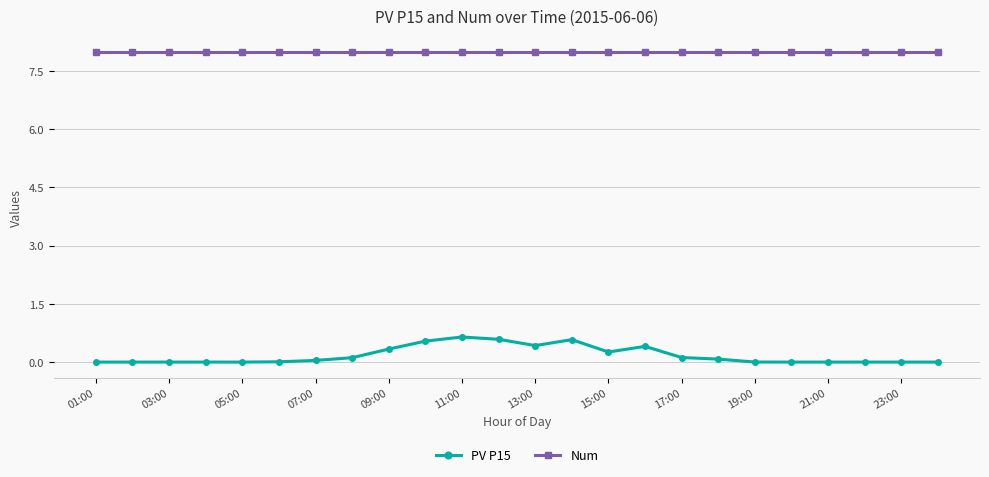

Which series has the largest range (max minus min)?

PV P15